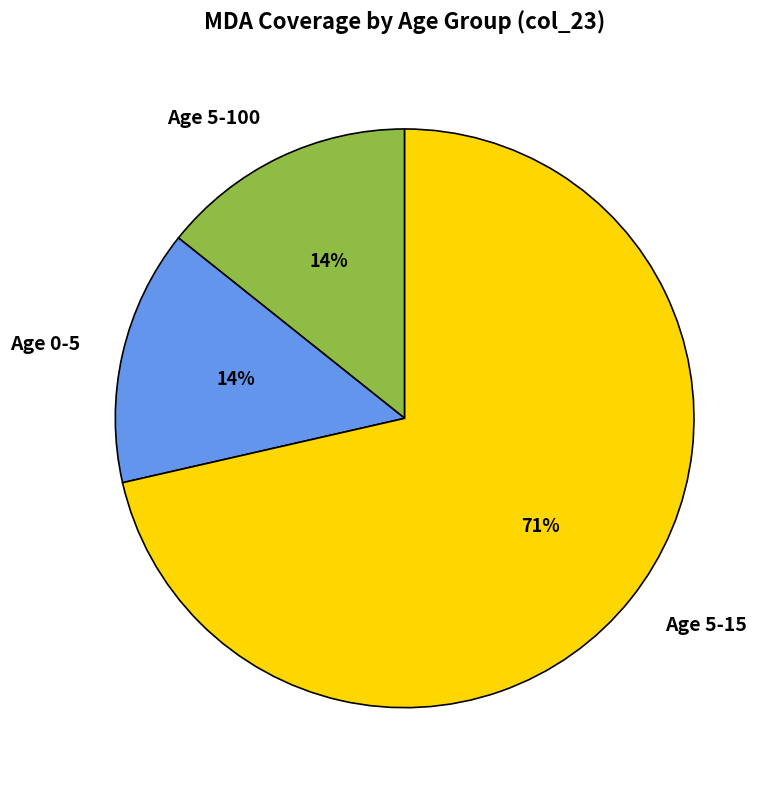

Which has a higher value, Age 5-15 or Age 0-5?

Age 5-15